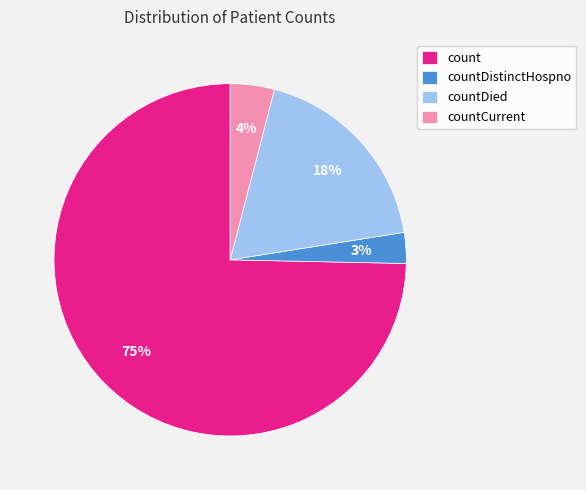

How many segments does this pie chart have?

4